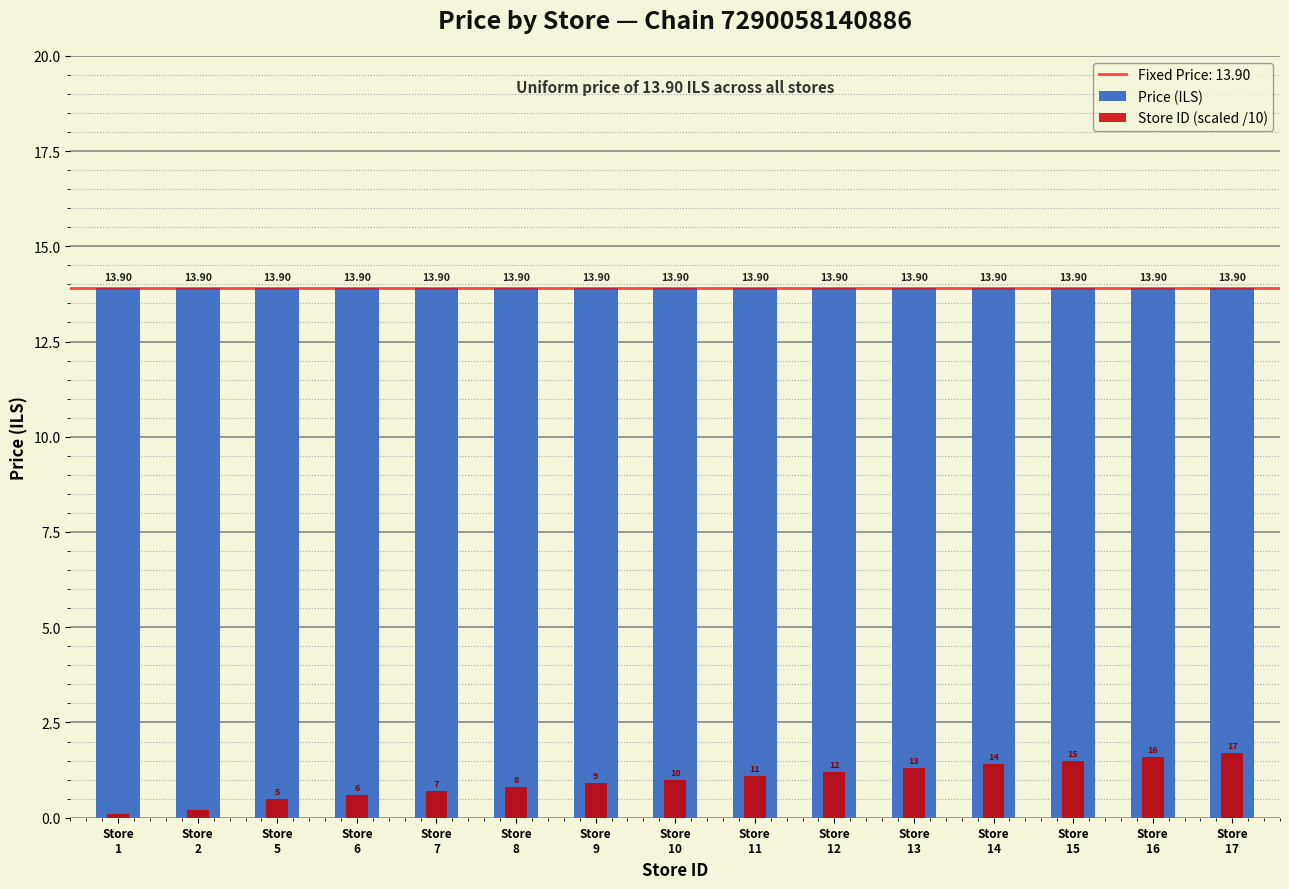

What is the minimum value shown in the chart?

0.1